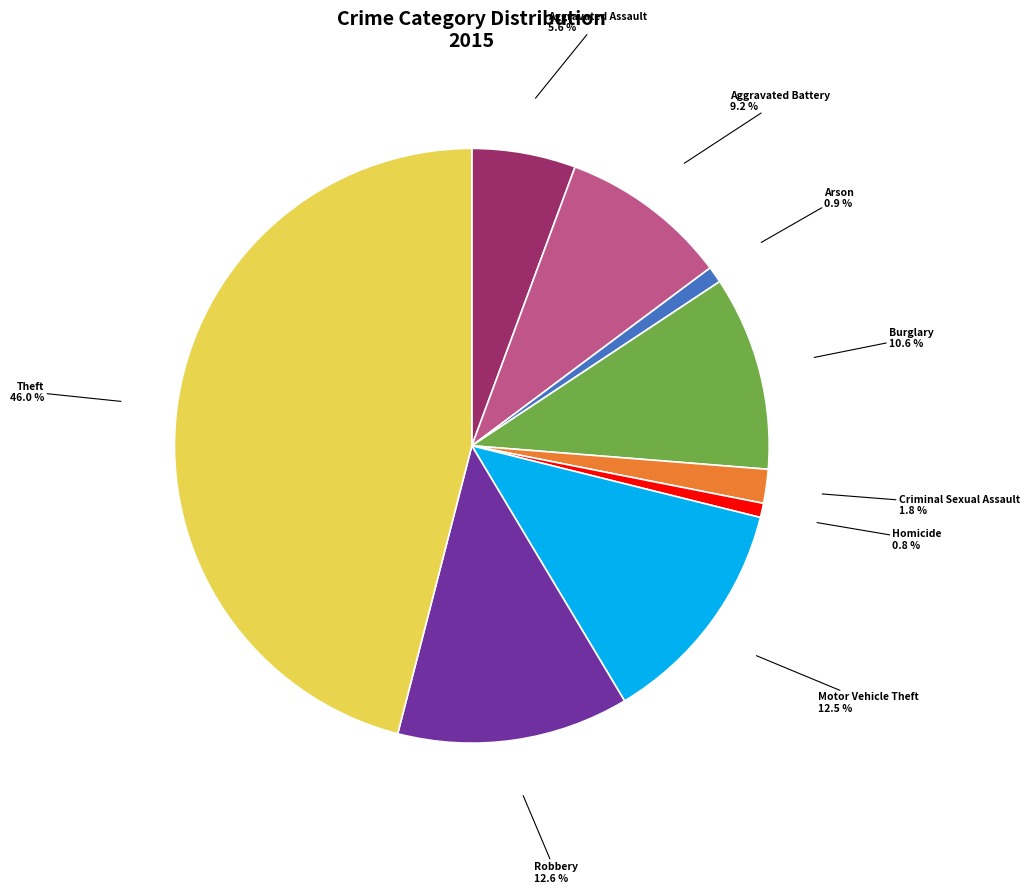

Is there any slice that represents more than half of the pie?

No